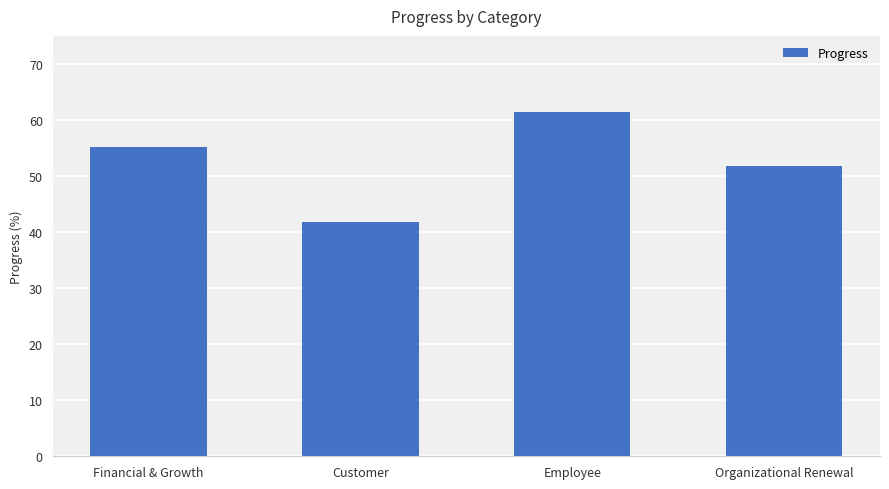

Reading left to right, transcribe all the data shown in this chart.

Financial & Growth=55.2	Customer=41.9	Employee=61.5	Organizational Renewal=51.9